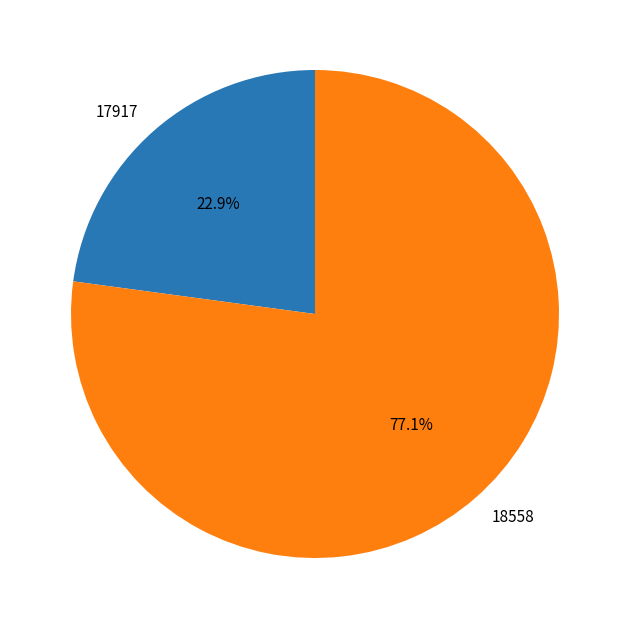

What portion of the pie excludes 17917?

77.1%